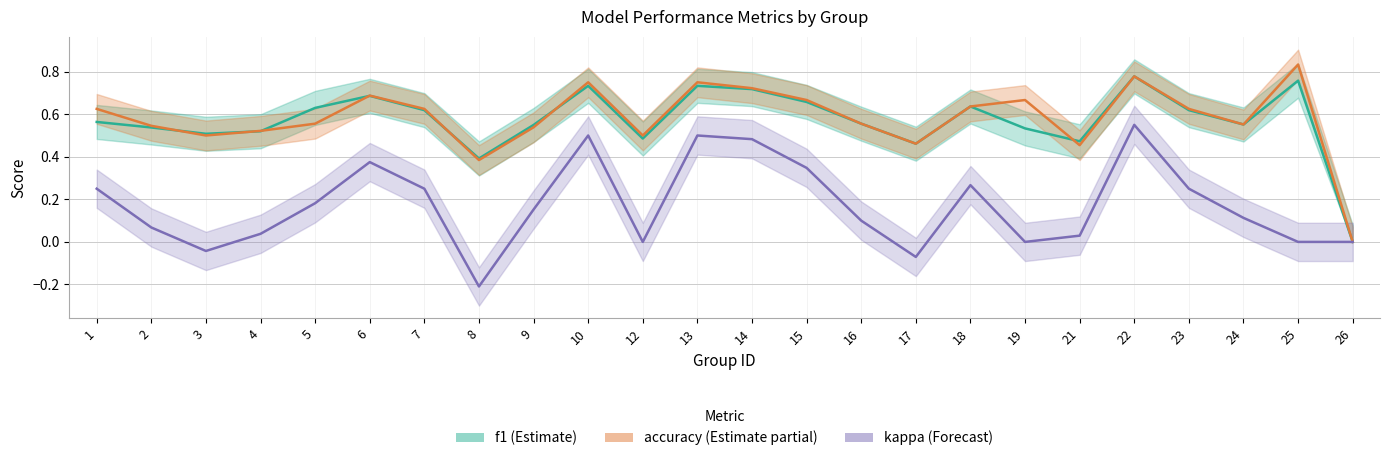

How many values in accuracy are above zero?

23